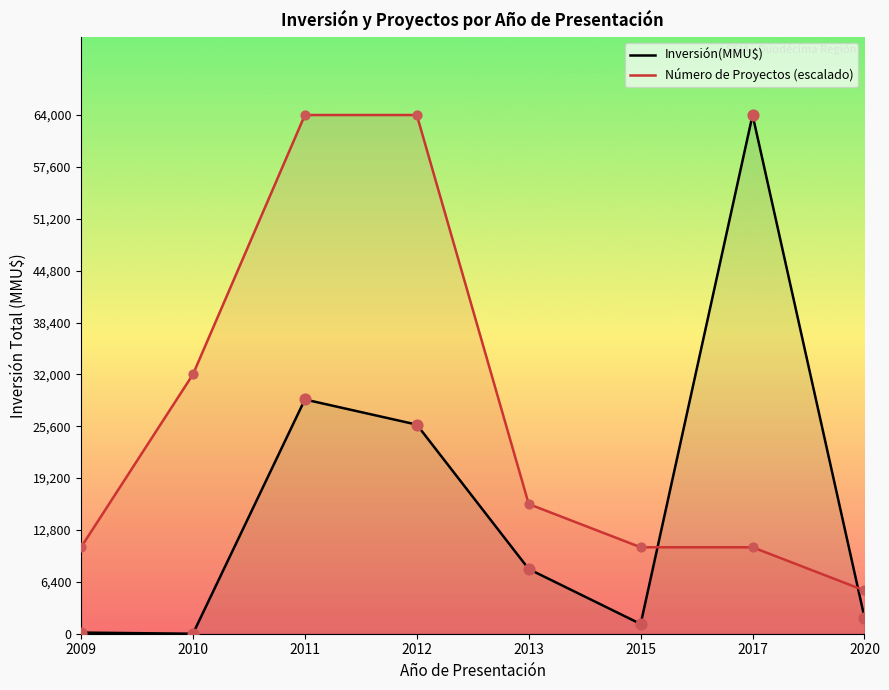

Is the value of Número de Proyectos (escalado) at 2017 greater than the value of Inversión(MMU$) at 2013?

Yes